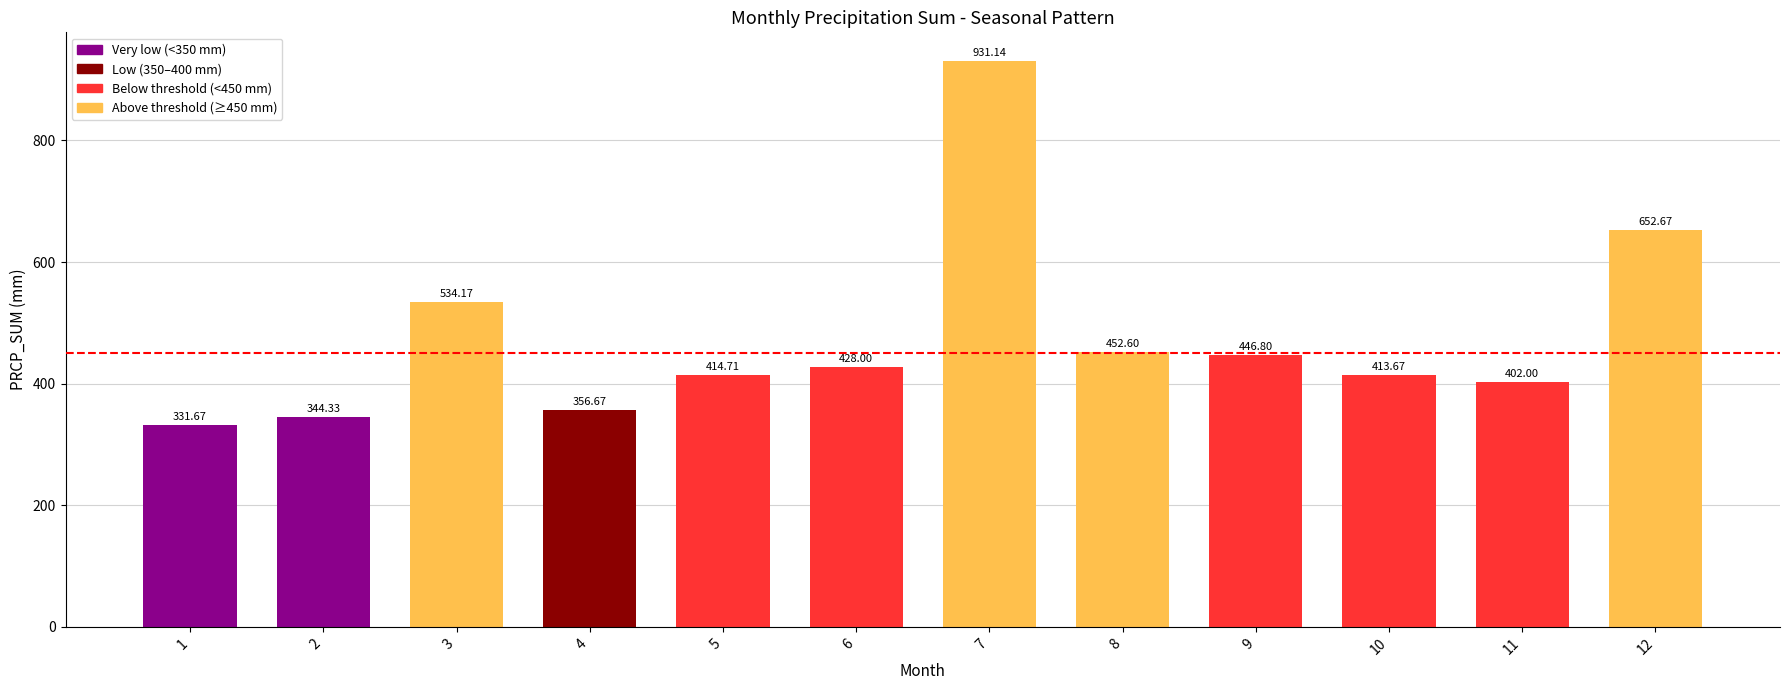

What is the sum of all values?

5708.4